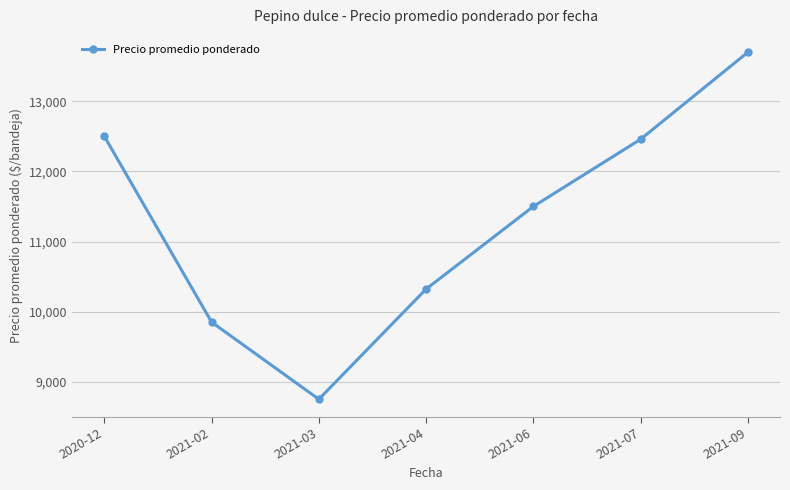

The value at 2021-09 is 19714.6. True or false?

False